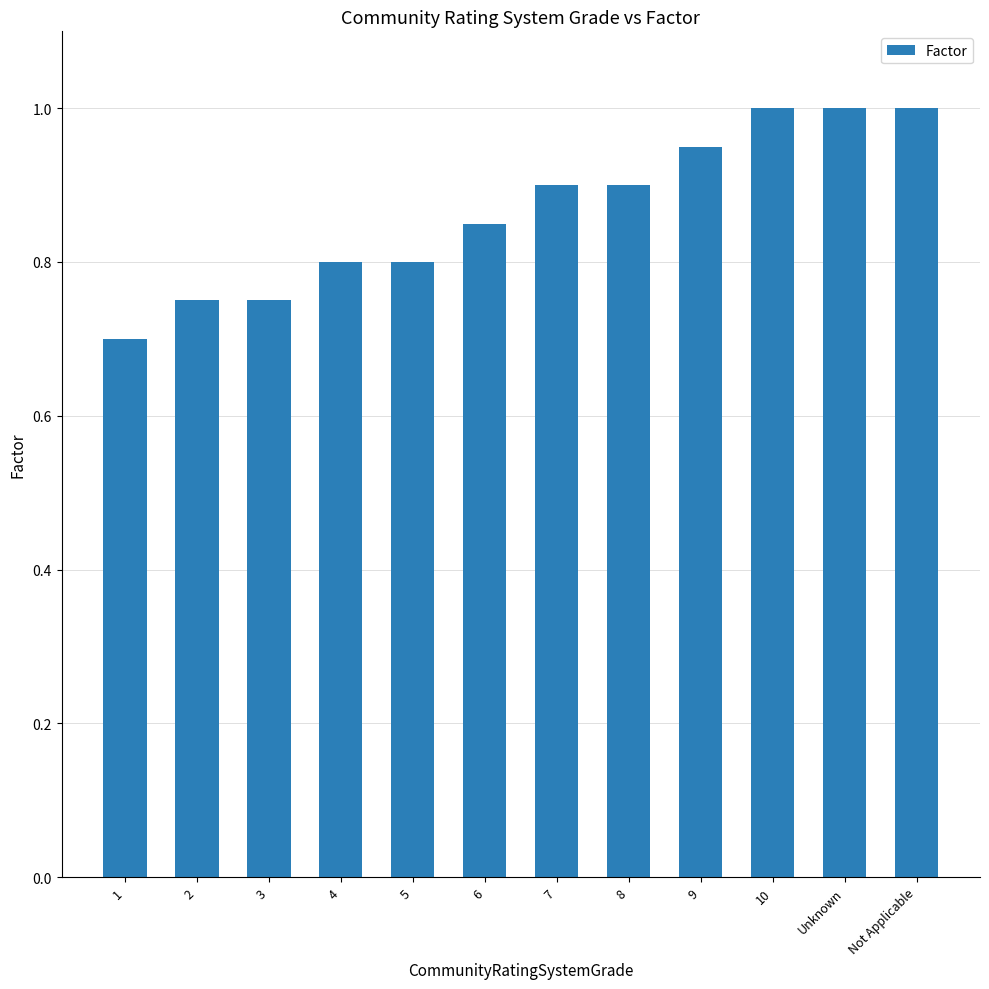

Does the chart contain any negative values?

No